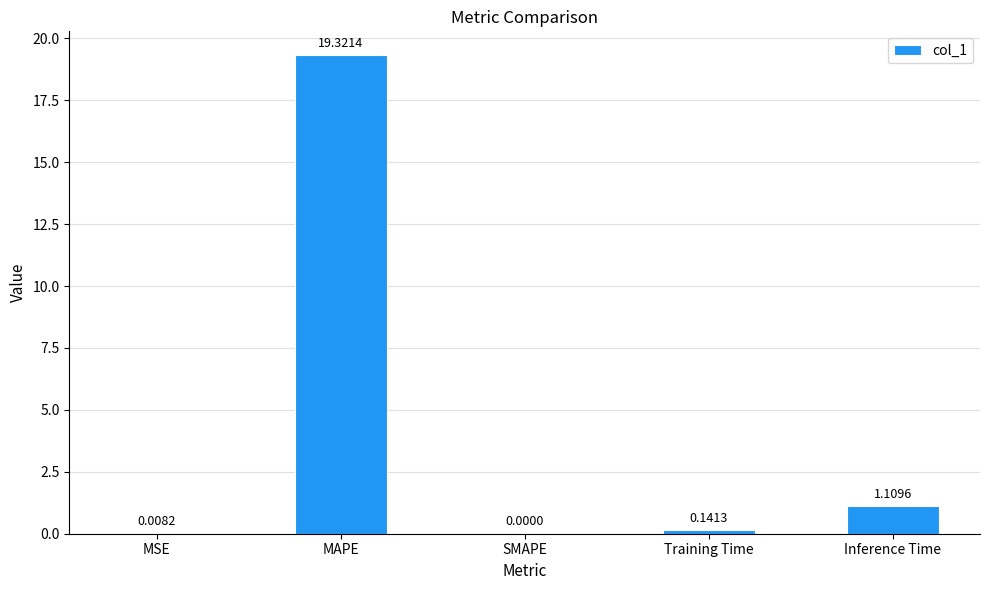

At which label is the value closest to 9?

Inference Time